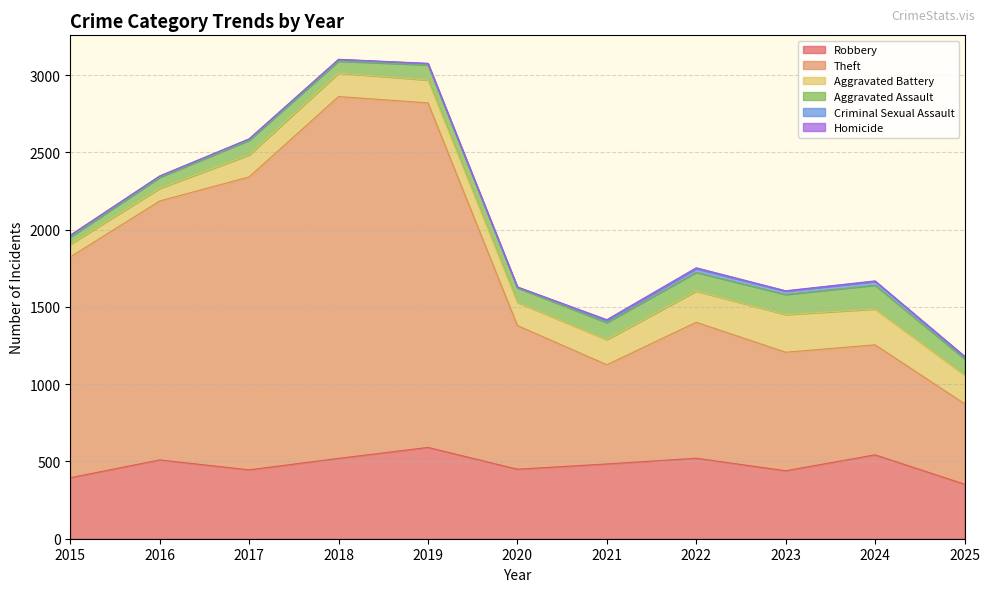

Is it true that Aggravated Assault equals 55 at 2020?

False